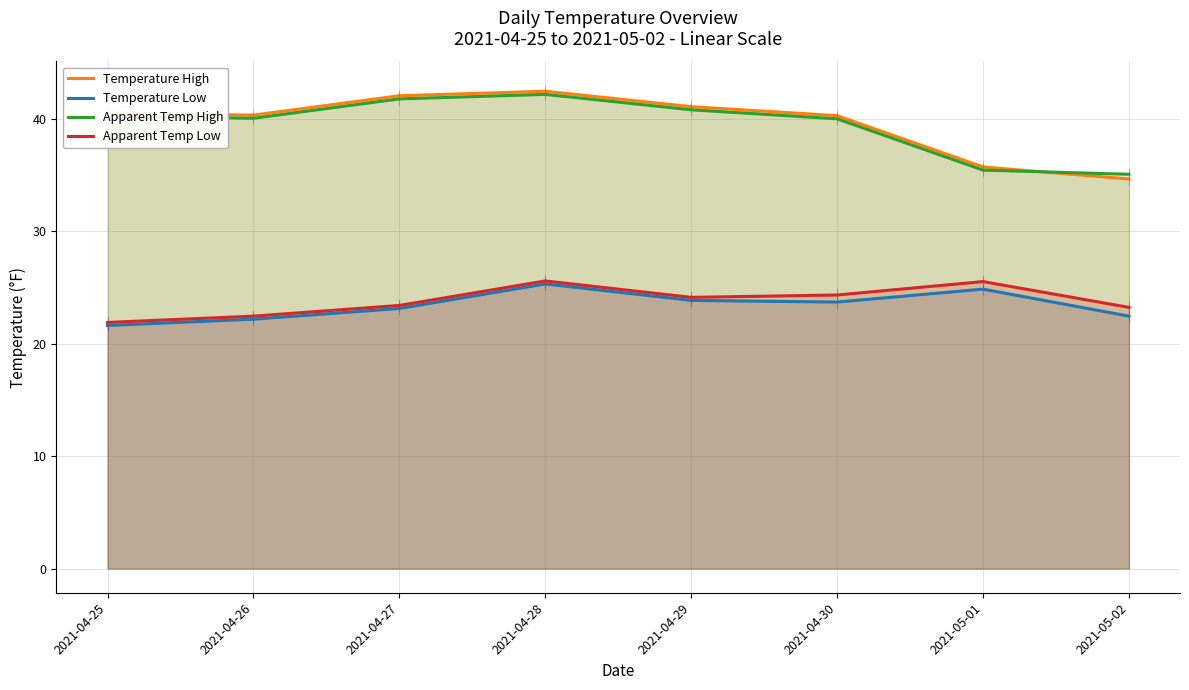

Is the value of Temperature High at 2021-05-01 greater than the value of Apparent Temp High at 2021-04-29?

No